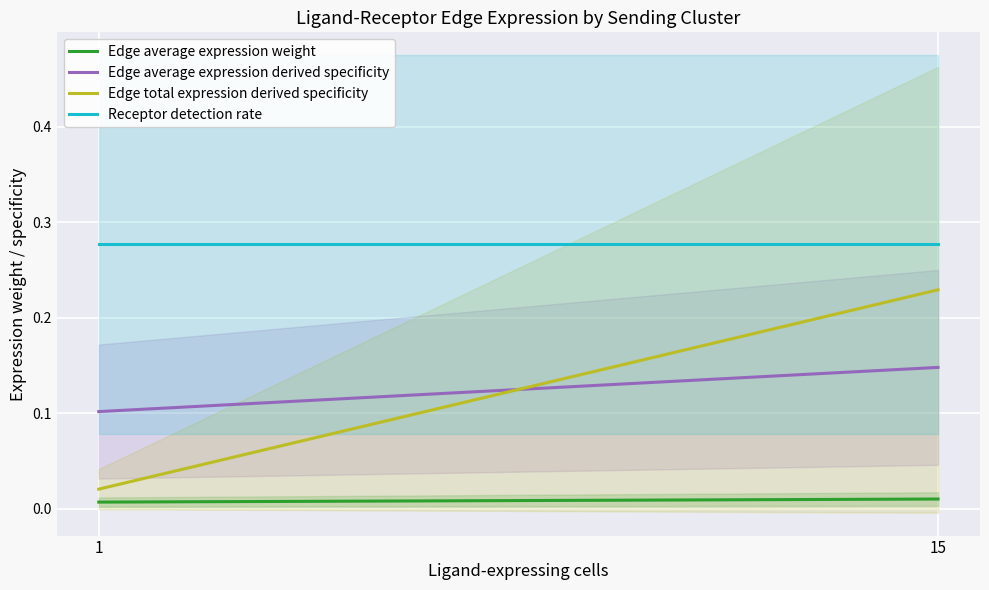

True or false: Edge average expression weight has a value of 0.0 at 1.

True